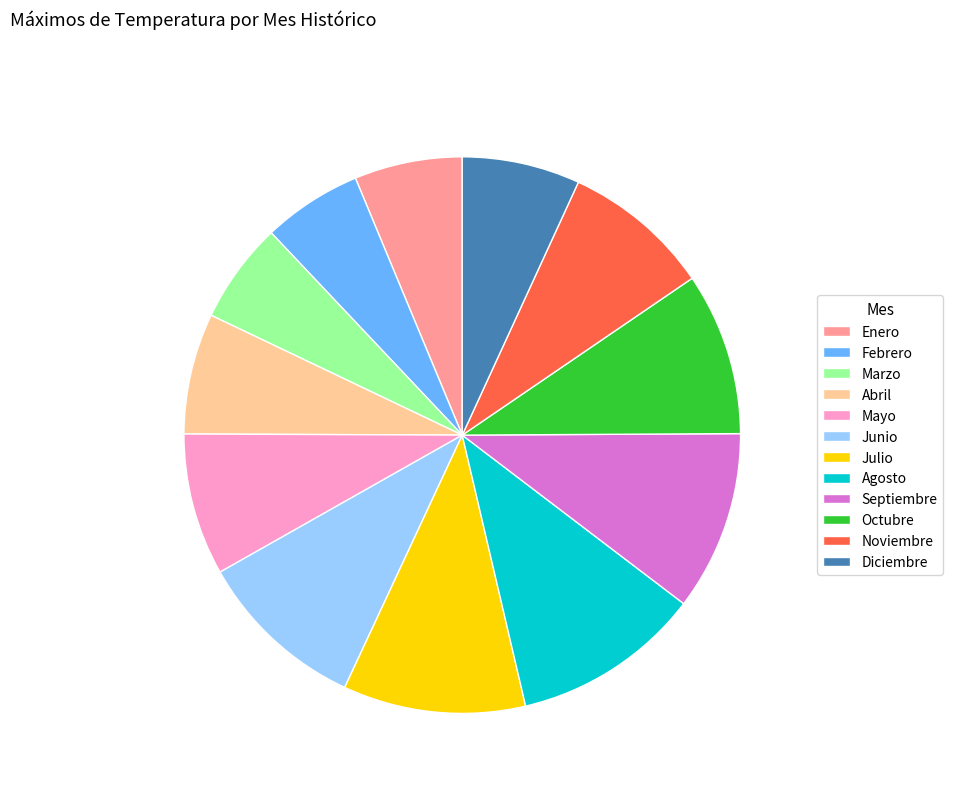

Which has a higher value, Noviembre or Abril?

Noviembre